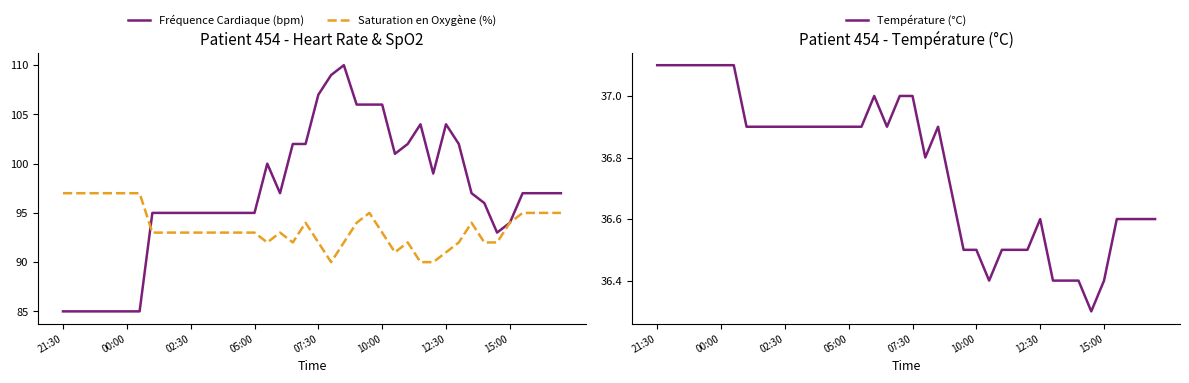

What are all the series names shown in the legend?

Fréquence Cardiaque (bpm), Saturation en Oxygène (%), Température (°C)